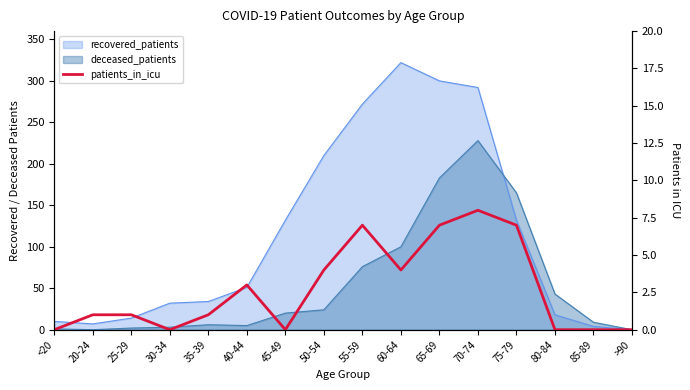

True or false: the data shows -2 at <20.

False